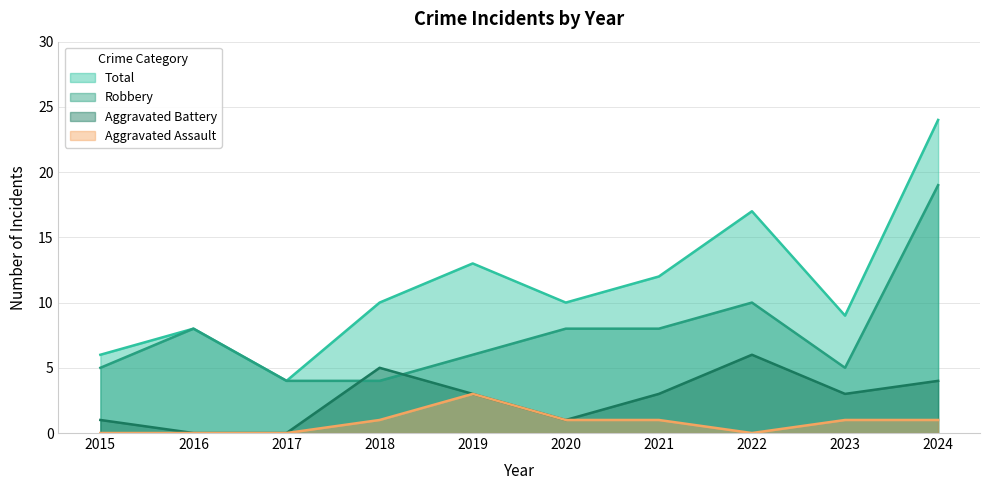

How many distinct data groups are displayed?

4